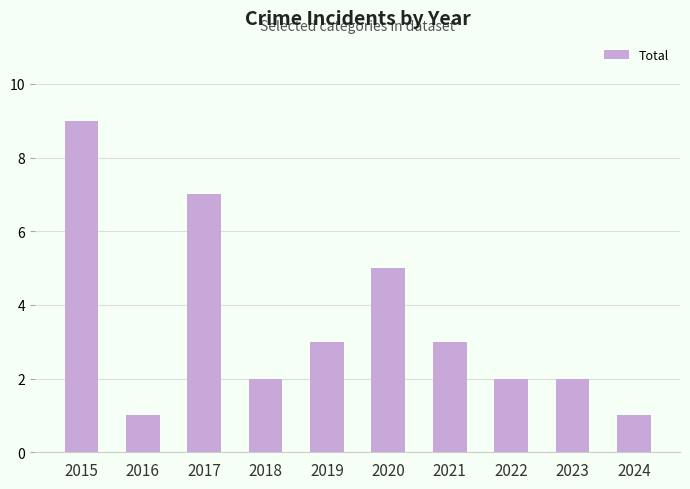

What is the change in value from 2015 to 2021?

-6